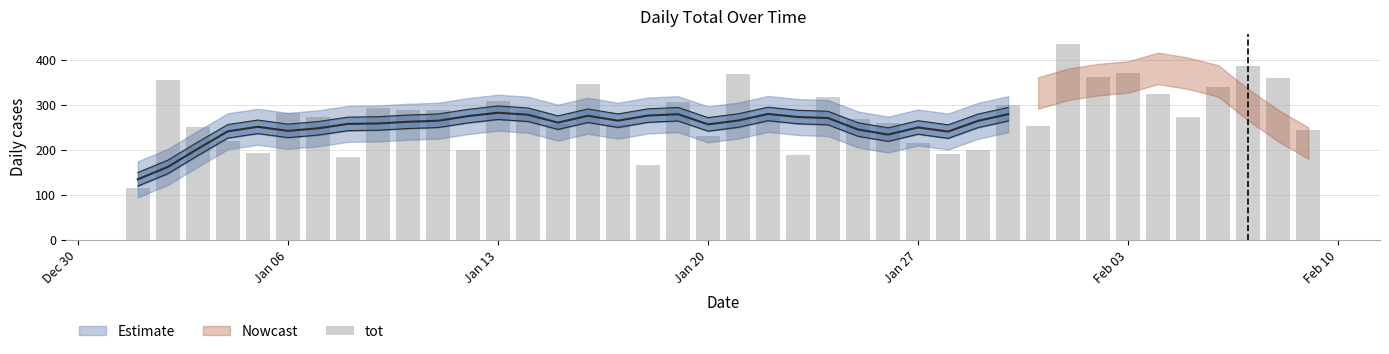

Does the chart contain any negative values?

No